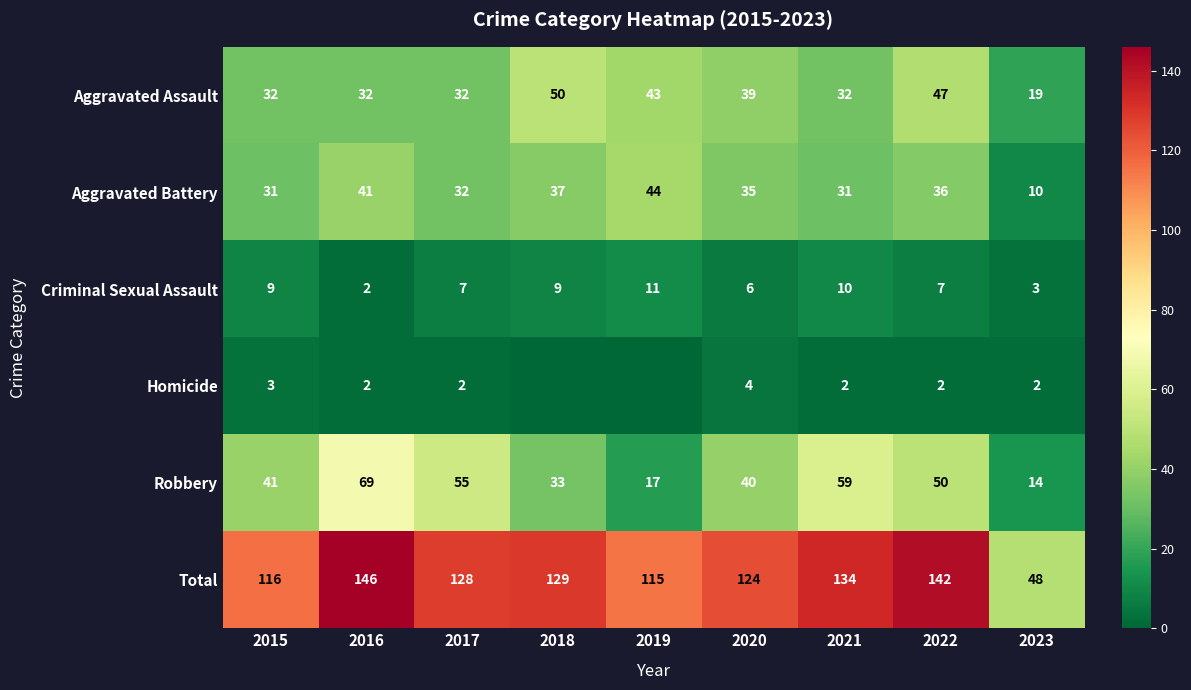

What is the spread (max minus min) of values at 2023?

46